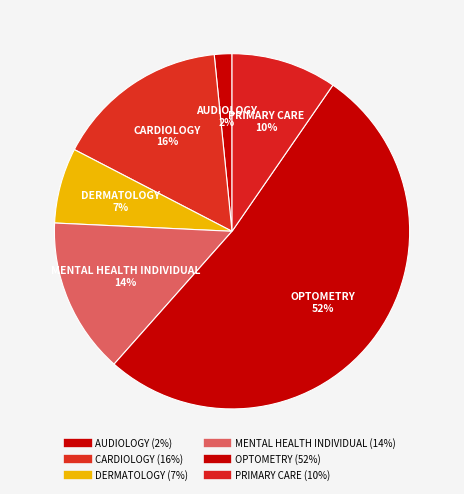

Count the number of slices in the pie.

6